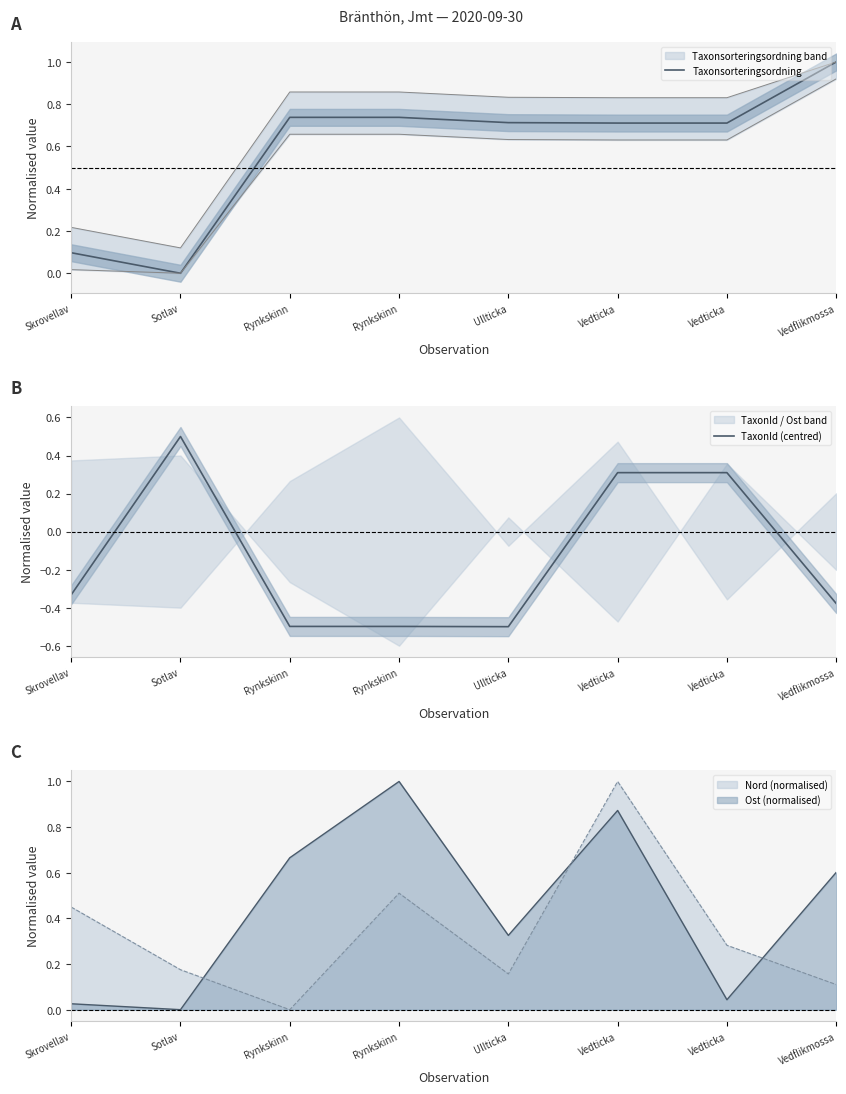

What is the label of the 7th point from the right?

Sotlav